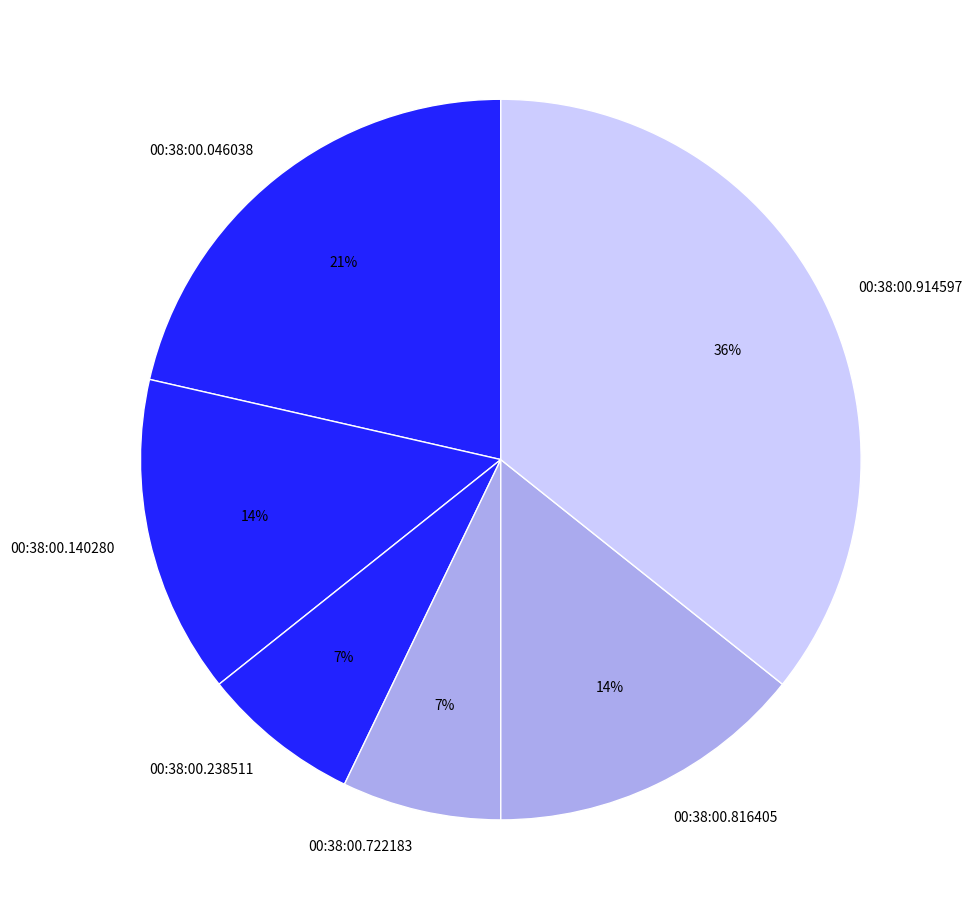

Is there a majority slice in this chart?

No